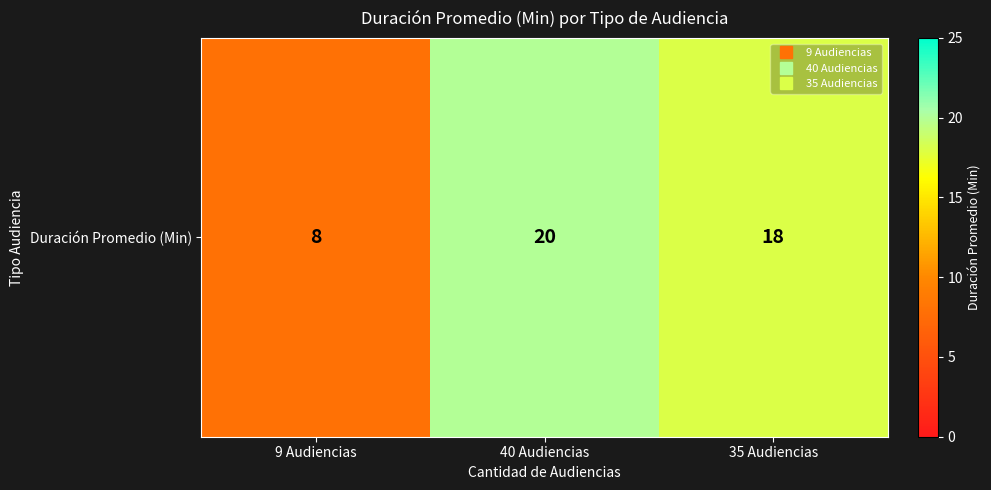

Which has a higher value, 9 Audiencias or 35 Audiencias?

35 Audiencias